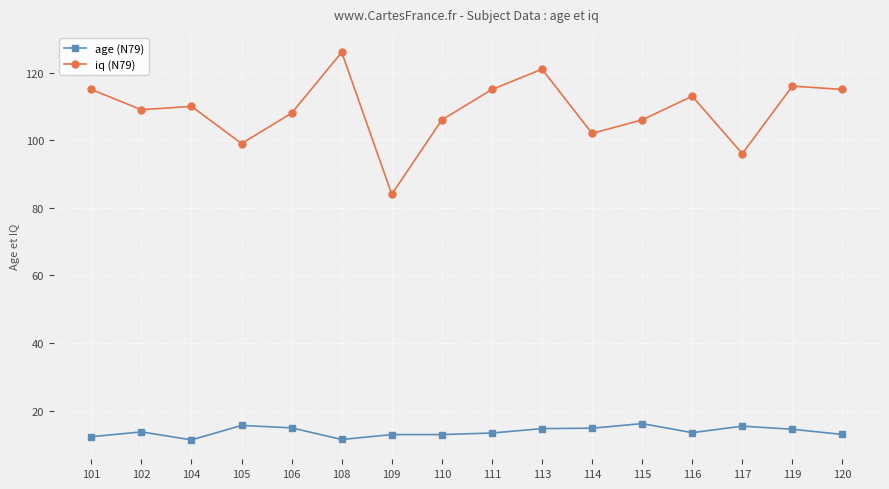

True or false: iq (N79) and age (N79) intersect in this chart.

False